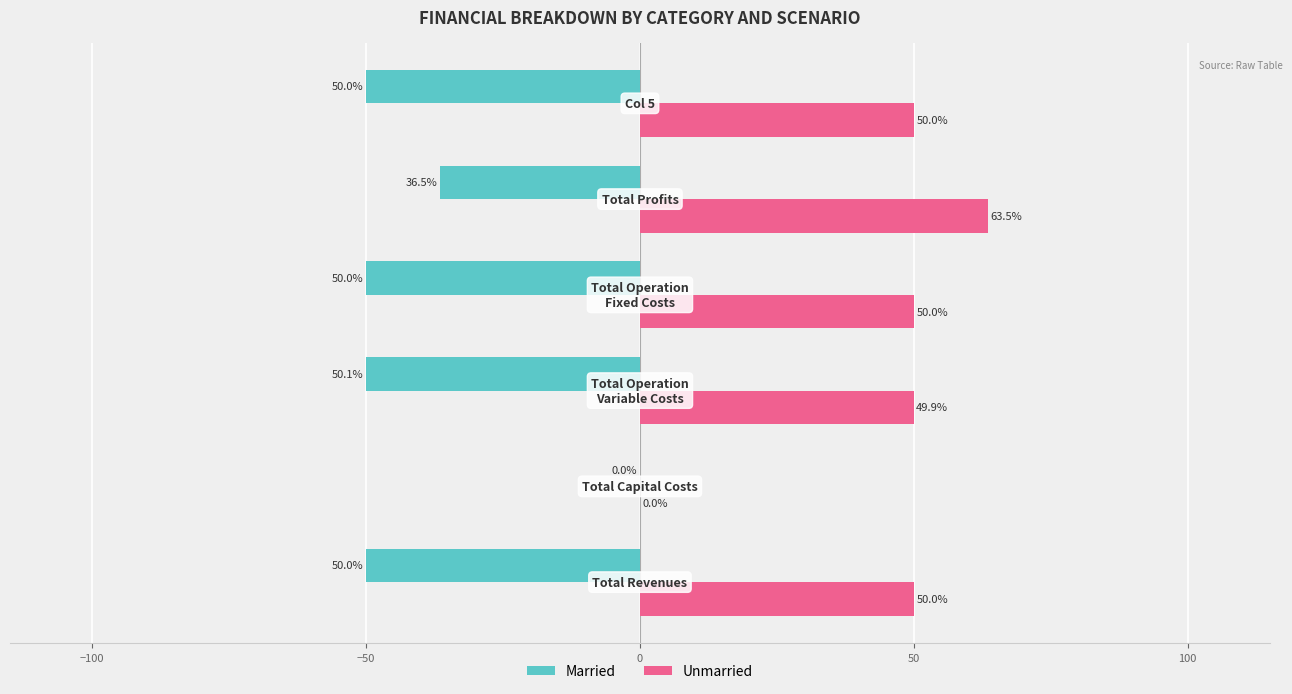

What is the maximum value shown in the chart?

63.5